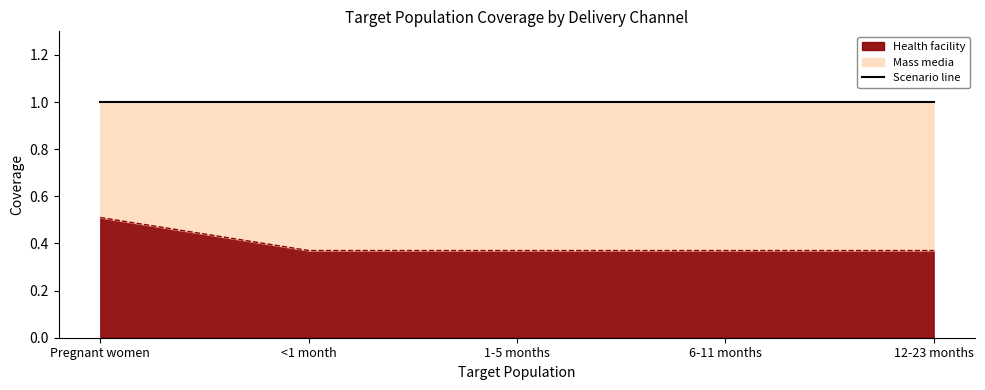

How many categories are shown in the chart?

5